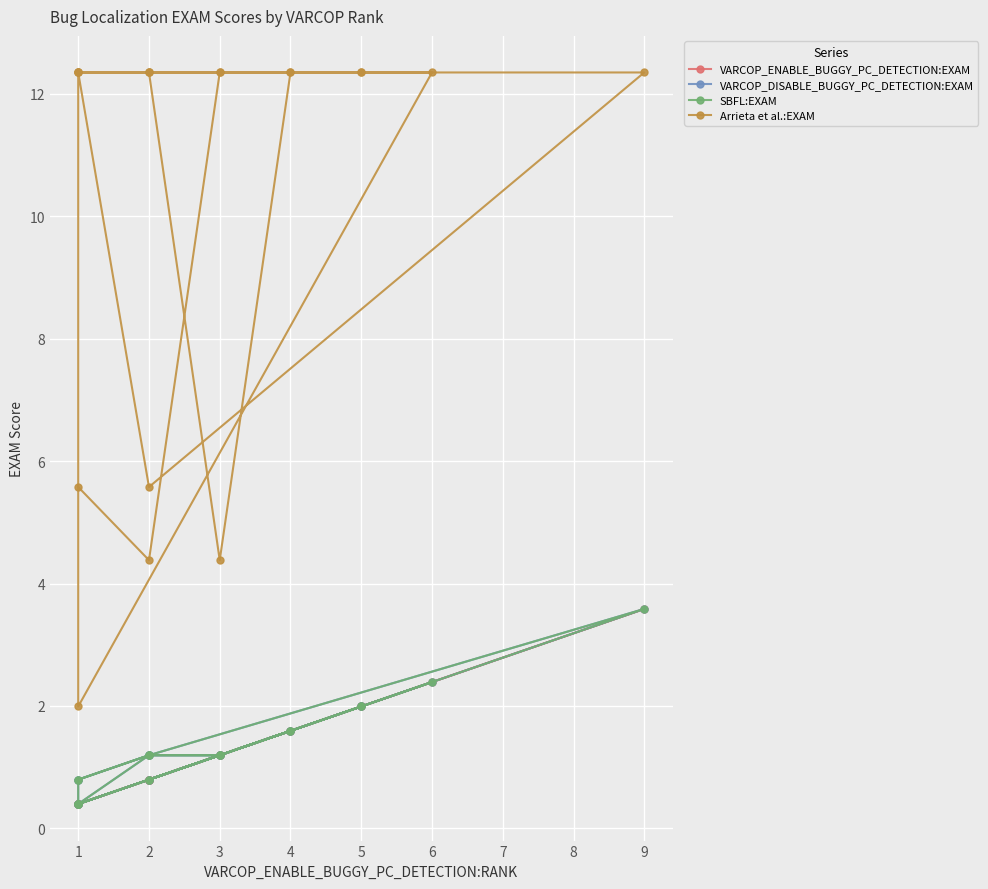

What is the value of the VARCOP_DISABLE_BUGGY_PC_DETECTION:EXAM point at the 1st from the left?

0.8